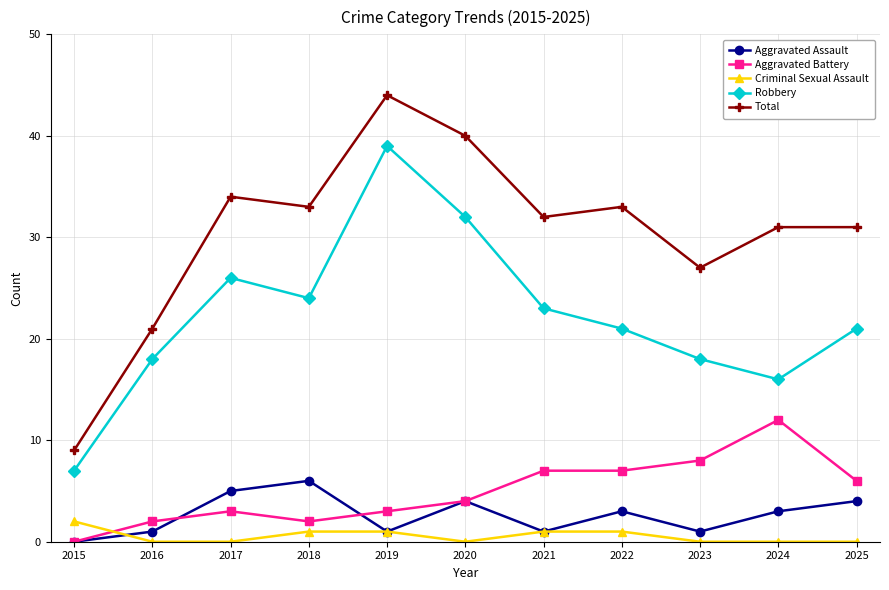

At which label is Robbery closest to 23?

2021